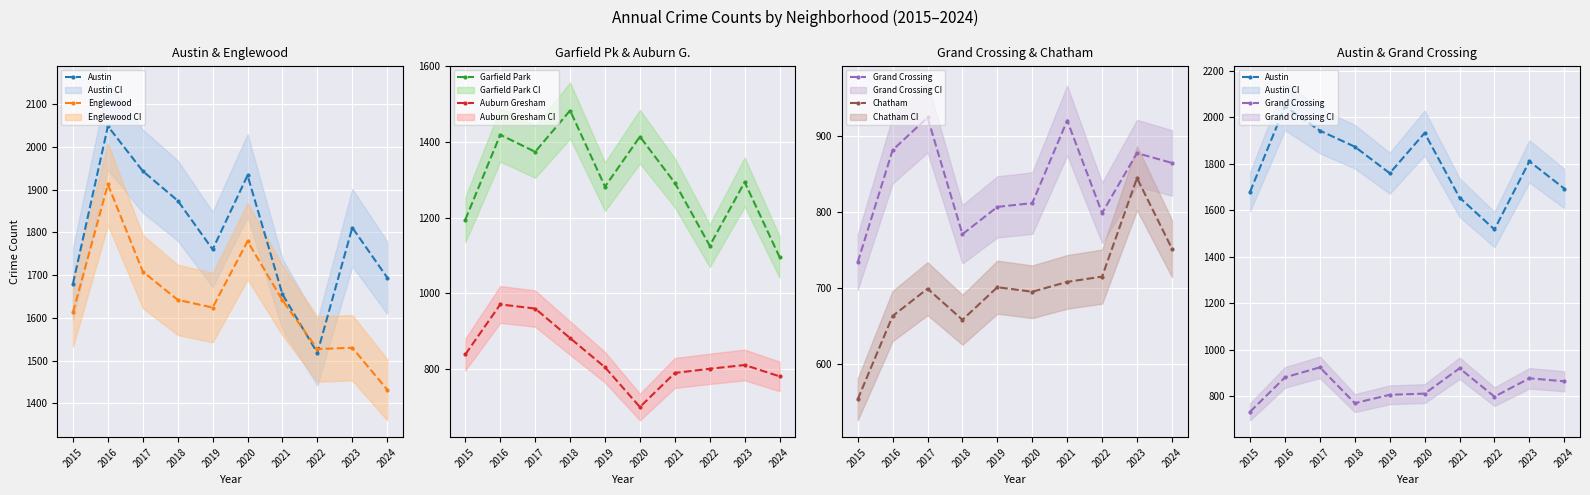

True or false: Grand Crossing and Chatham intersect in this chart.

False